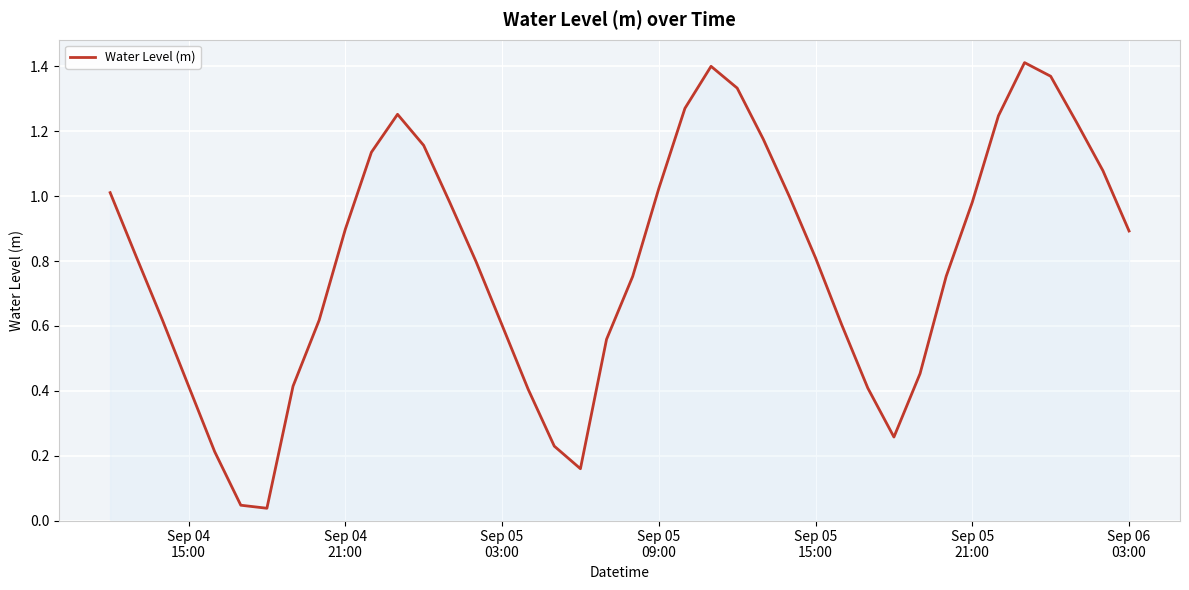

What is the average value?

0.8